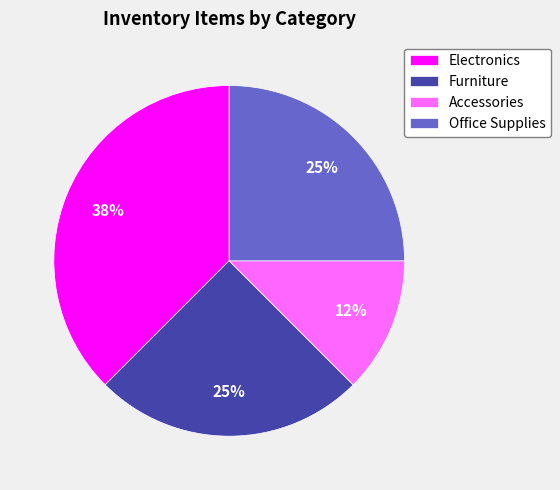

Which has a higher value, Office Supplies or Electronics?

Electronics